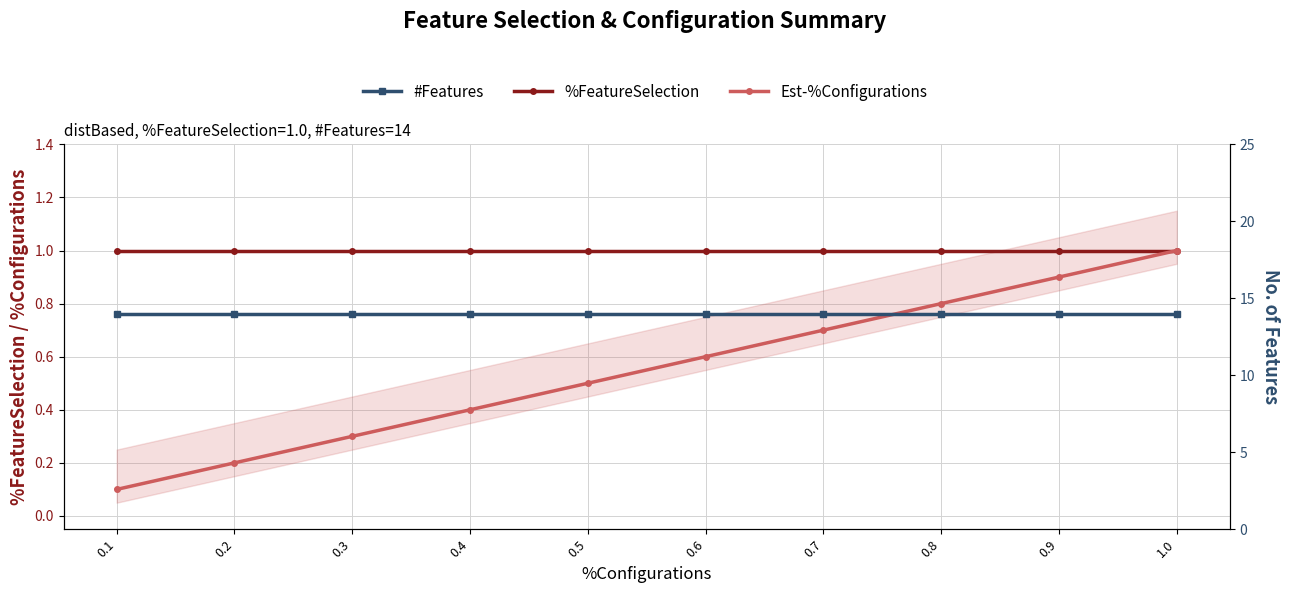

Which series changed the most between 0.2 and 0.3?

%Configurations